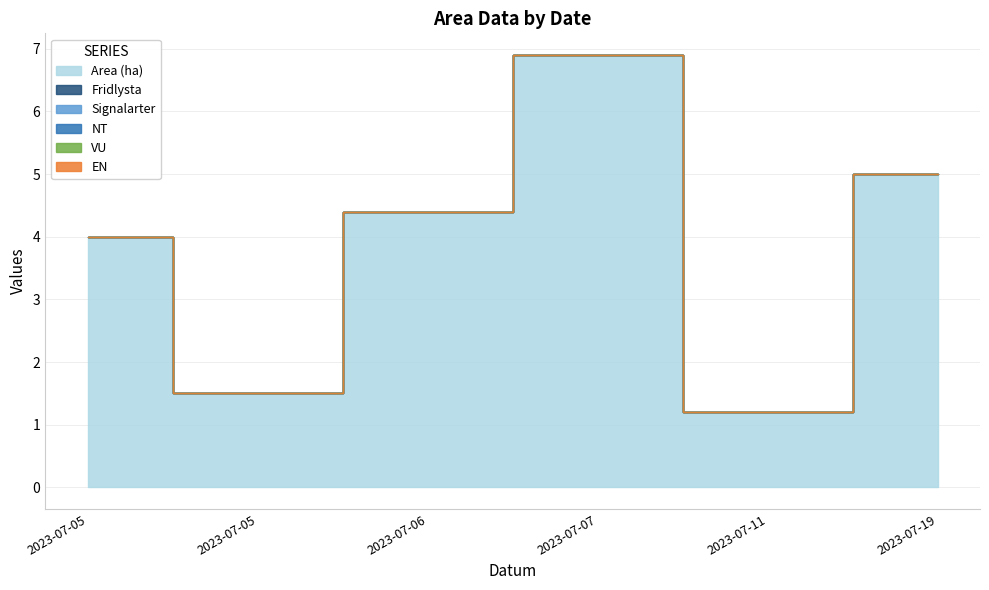

Count the number of data series in this chart.

6